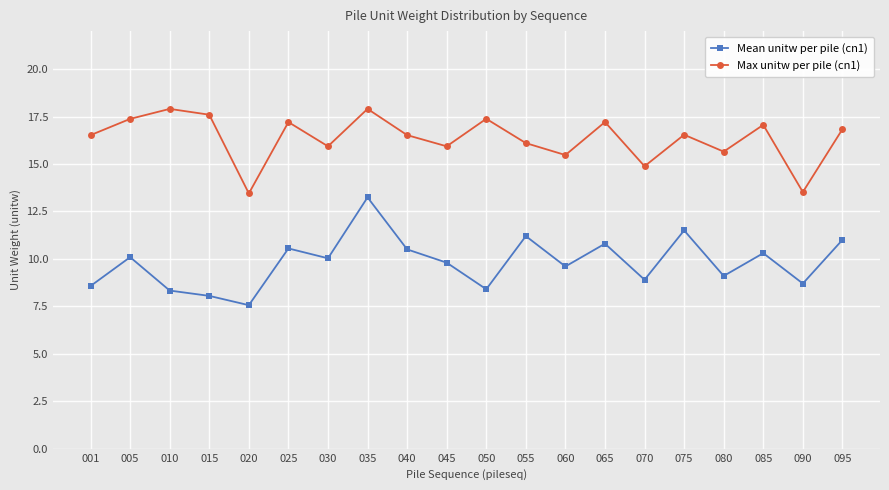

Is this an area chart (filled region under the line)?

No